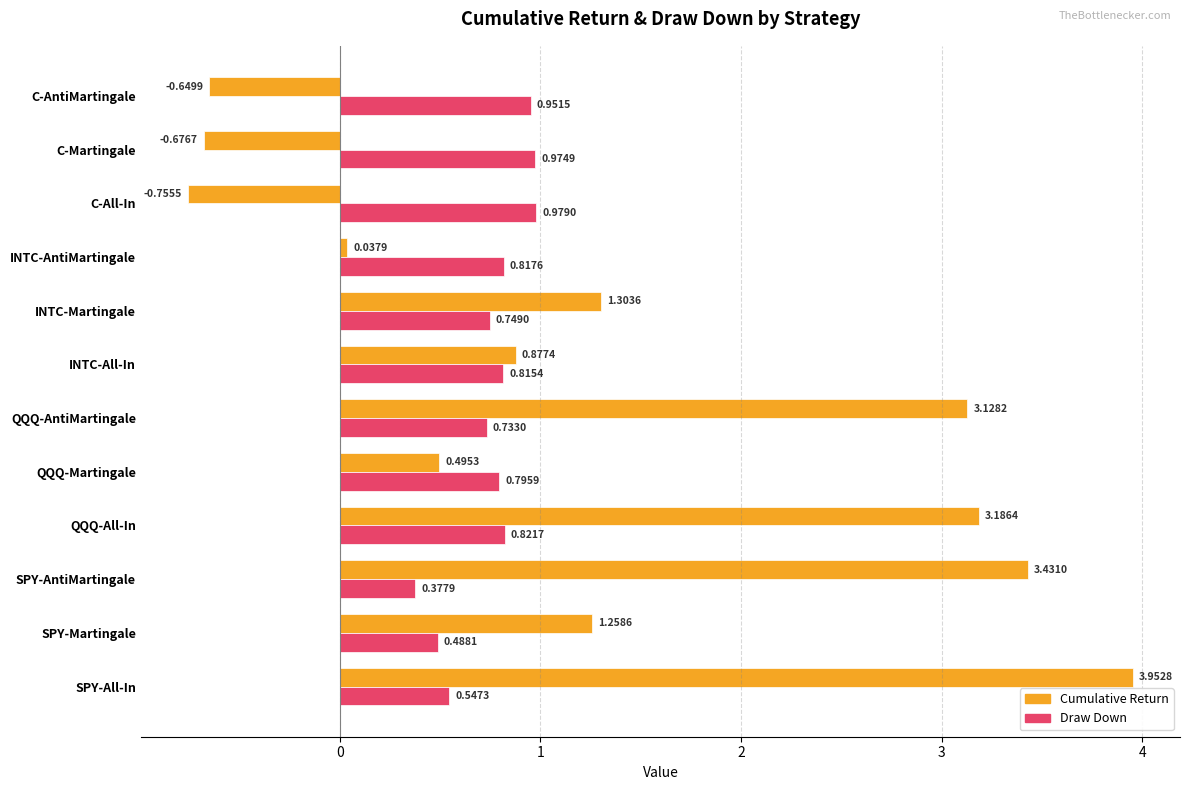

Which series has the largest total across all categories?

Cumulative Return